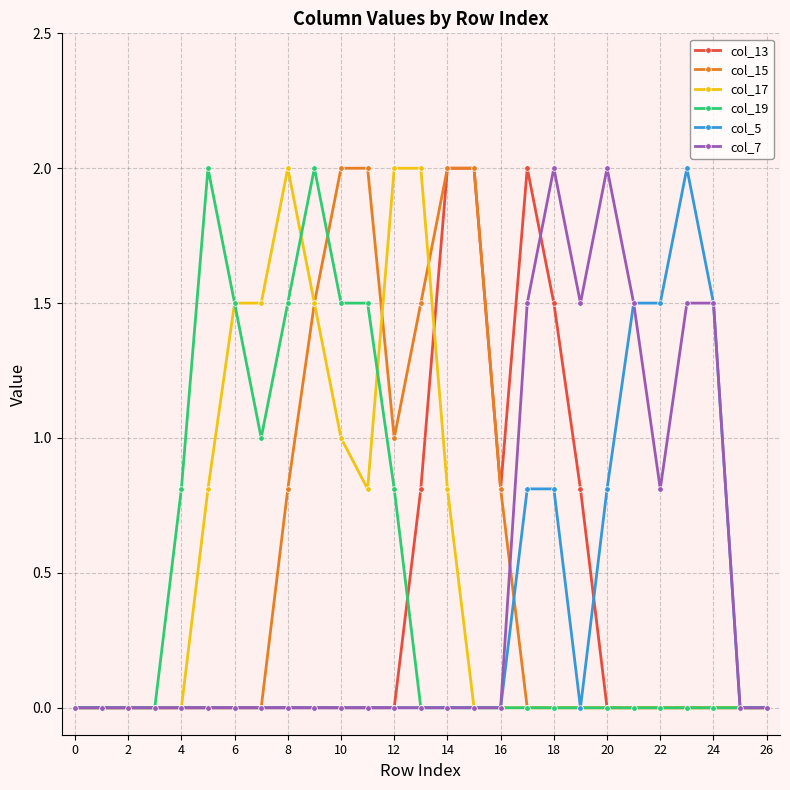

What is the maximum value shown in the chart?

2.0